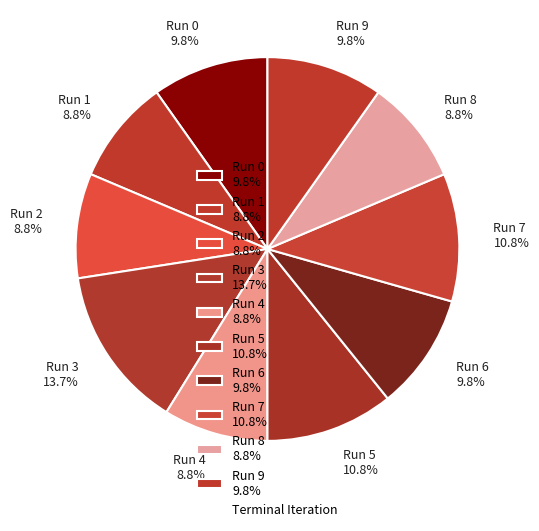

What is the ratio of the value at Run 7 to the value at Run 3?

0.8